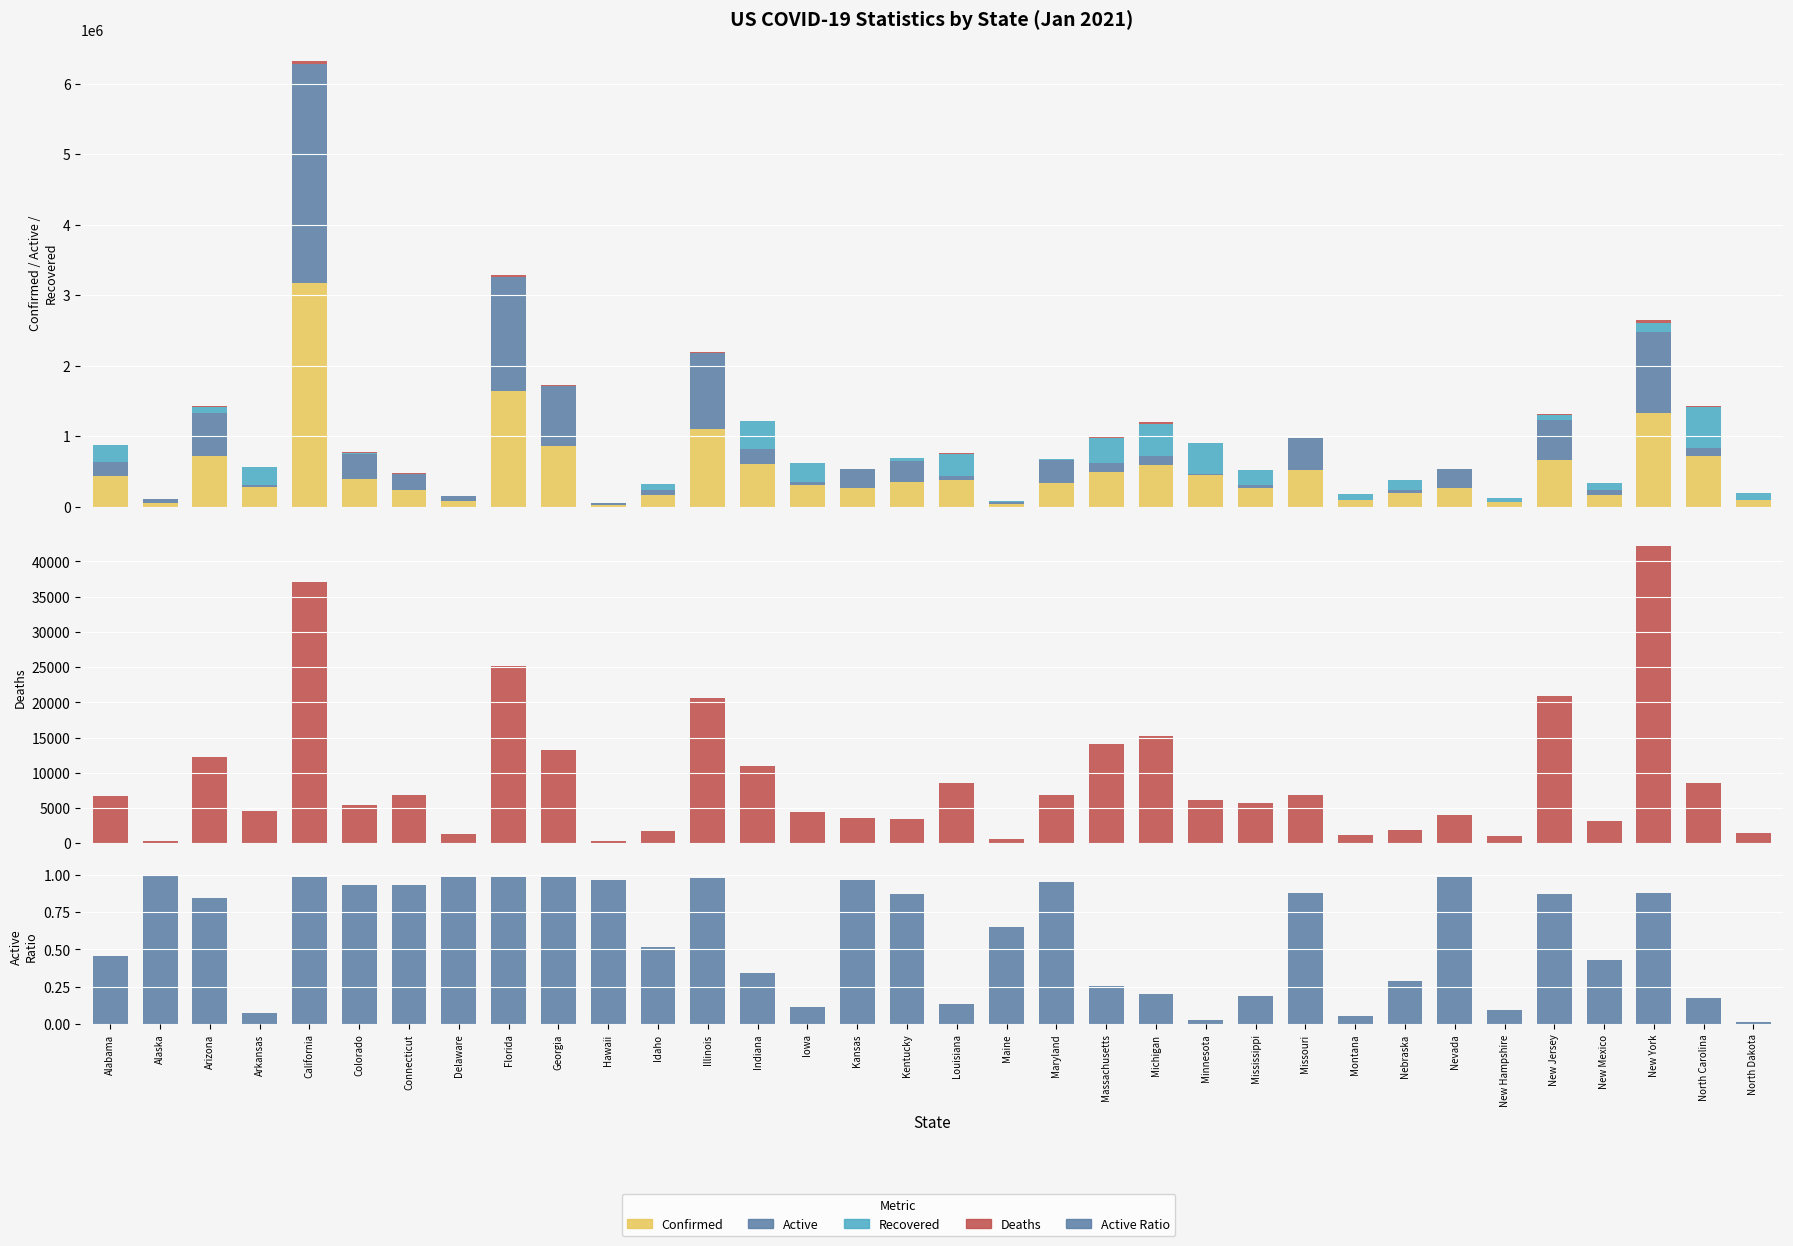

Reading left to right, transcribe all the data shown in this chart.

Confirmed: Alabama=439442.0	Alaska=53175.0	Arizona=715357.0	Arkansas=282995.0	California=3168028.0	Colorado=384966.0	Connecticut=237815.0	Delaware=73915.0	Florida=1639914.0	Georgia=862158.0	Hawaii=25758.0	Idaho=159325.0	Illinois=1098527.0	Indiana=608519.0	Iowa=312622.0	Kansas=268908.0	Kentucky=344567.0	Louisiana=380255.0	Maine=36598.0	Maryland=339307.0	Massachusetts=496093.0	Michigan=596746.0	Minnesota=453808.0	Mississippi=263023.0	Missouri=516474.0	Montana=91410.0	Nebraska=186854.0	Nevada=269713.0	New Hampshire=61995.0	New Jersey=657536.0	New Mexico=168579.0	New York=1323312.0	North Carolina=712716.0	North Dakota=96720.0
Active: Alabama=199574.0	Alaska=52891.0	Arizona=606125.0	Arkansas=19949.0	California=3110889.0	Colorado=359016.0	Connecticut=221196.0	Delaware=72879.0	Florida=1614750.0	Georgia=848912.0	Hawaii=24901.0	Idaho=82616.0	Illinois=1077882.0	Indiana=209053.0	Iowa=34947.0	Kansas=259937.0	Kentucky=299548.0	Louisiana=51747.0	Maine=23829.0	Maryland=322999.0	Massachusetts=127641.0	Michigan=118459.0	Minnesota=11133.0	Mississippi=49502.0	Missouri=452974.0	Montana=4583.0	Nebraska=53733.0	Nevada=265702.0	New Hampshire=5951.0	New Jersey=571725.0	New Mexico=72323.0	New York=1160277.0	North Carolina=124557.0	North Dakota=1136.0
Recovered: Alabama=233211.0	Alaska=0.0	Arizona=97062.0	Arkansas=258483.0	California=0.0	Colorado=20468.0	Connecticut=9800.0	Delaware=0.0	Florida=0.0	Georgia=0.0	Hawaii=0.0	Idaho=75041.0	Illinois=0.0	Indiana=389773.0	Iowa=273189.0	Kansas=5384.0	Kentucky=41633.0	Louisiana=320025.0	Maine=12225.0	Maryland=9471.0	Massachusetts=354388.0	Michigan=463106.0	Minnesota=436544.0	Mississippi=207769.0	Missouri=0.0	Montana=85686.0	Nebraska=131242.0	Nevada=0.0	New Hampshire=54644.0	New Jersey=64877.0	New Mexico=93141.0	New York=120901.0	North Carolina=579573.0	North Dakota=94148.0
Deaths: Alabama=6657.0	Alaska=259.0	Arizona=12170.0	Arkansas=4563.0	California=37101.0	Colorado=5482.0	Connecticut=6819.0	Delaware=1254.0	Florida=25164.0	Georgia=13246.0	Hawaii=336.0	Idaho=1668.0	Illinois=20645.0	Indiana=10950.0	Iowa=4486.0	Kansas=3616.0	Kentucky=3386.0	Louisiana=8483.0	Maine=544.0	Maryland=6837.0	Massachusetts=14064.0	Michigan=15181.0	Minnesota=6131.0	Mississippi=5752.0	Missouri=6841.0	Montana=1141.0	Nebraska=1879.0	Nevada=4011.0	New Hampshire=981.0	New Jersey=20934.0	New Mexico=3115.0	New York=42134.0	North Carolina=8586.0	North Dakota=1436.0
Active Ratio: Alabama=0.5	Alaska=1.0	Arizona=0.8	Arkansas=0.1	California=1.0	Colorado=0.9	Connecticut=0.9	Delaware=1.0	Florida=1.0	Georgia=1.0	Hawaii=1.0	Idaho=0.5	Illinois=1.0	Indiana=0.3	Iowa=0.1	Kansas=1.0	Kentucky=0.9	Louisiana=0.1	Maine=0.7	Maryland=1.0	Massachusetts=0.3	Michigan=0.2	Minnesota=0.0	Mississippi=0.2	Missouri=0.9	Montana=0.1	Nebraska=0.3	Nevada=1.0	New Hampshire=0.1	New Jersey=0.9	New Mexico=0.4	New York=0.9	North Carolina=0.2	North Dakota=0.0